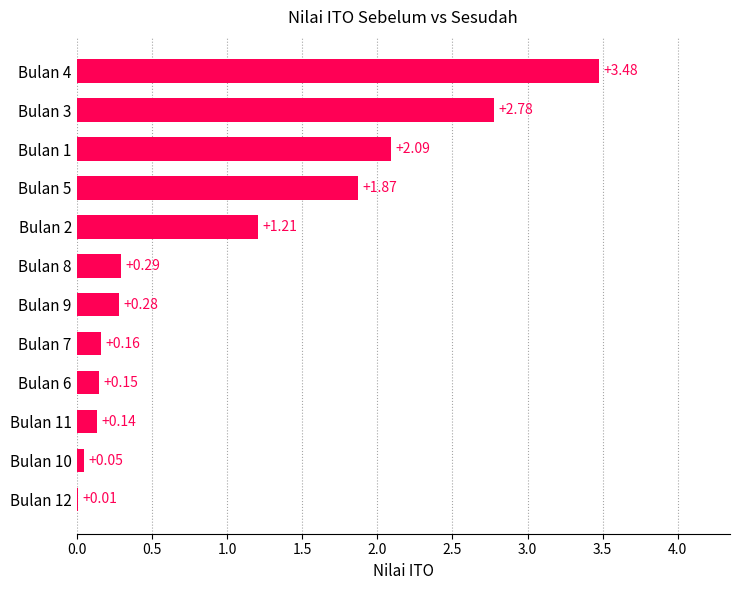

Which category has the highest value across all series?

Bulan 4